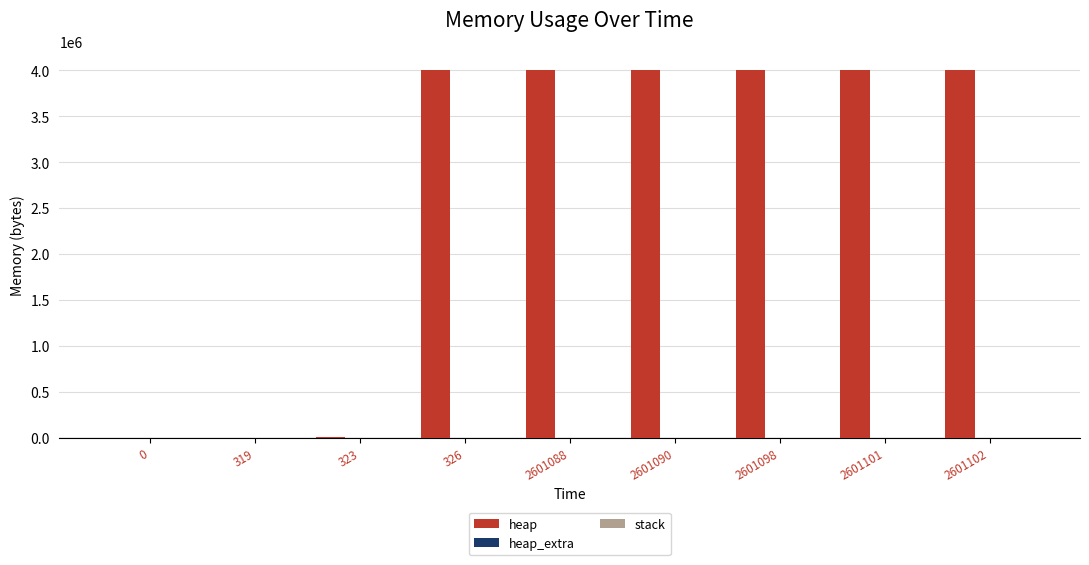

The value of heap at 326 is 4004568. True or false?

True